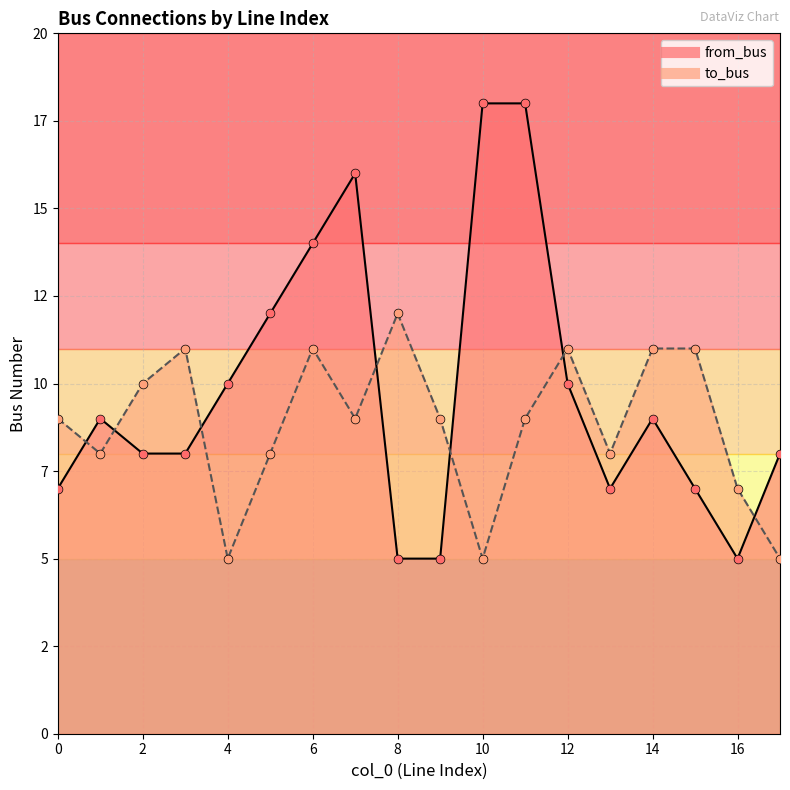

Is the value of to_bus at 11 greater than the value of from_bus at 4?

No